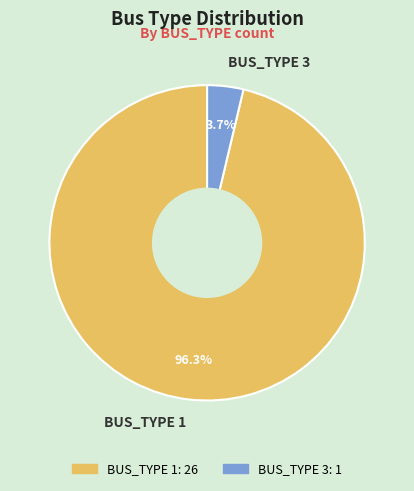

Which slice is the smallest?

BUS_TYPE 3